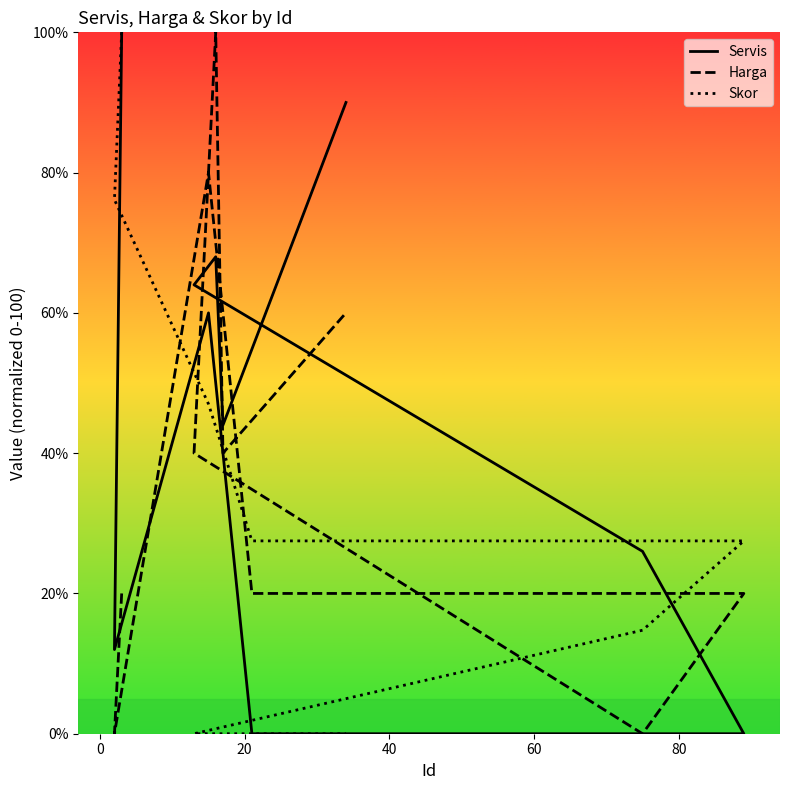

Does the chart display data point markers on the line(s)?

No